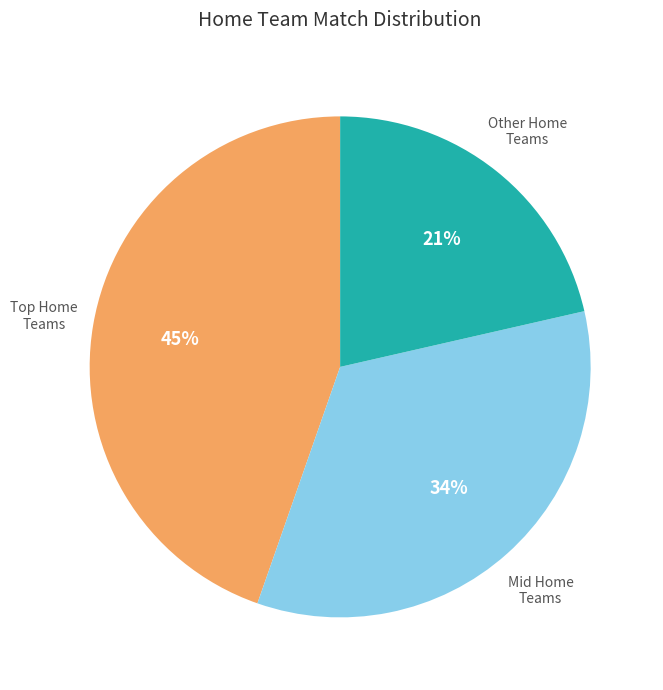

Combined, do Other Home Teams and Mid Home Teams account for over 50%?

Yes